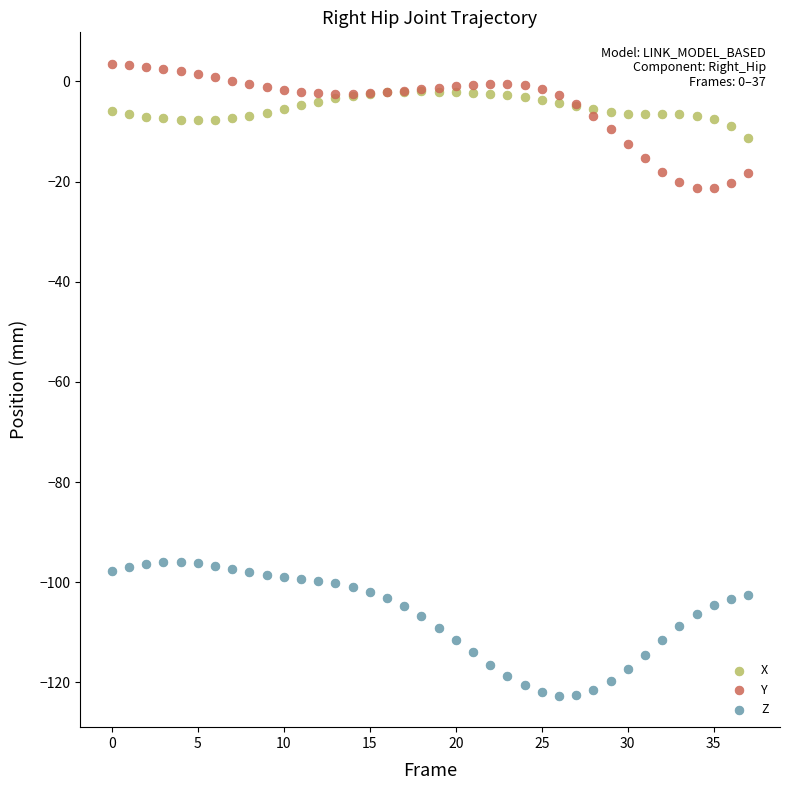

Which series has the largest Y range (max minus min)?

Z